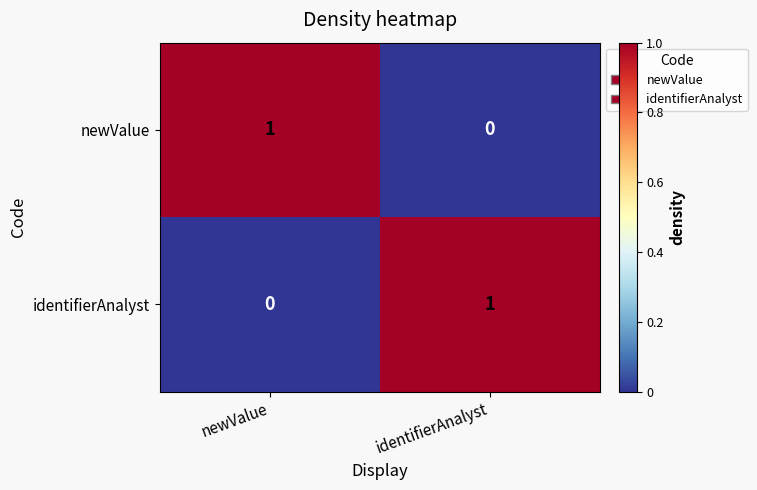

Is it true that identifierAnalyst equals 0 at newValue?

True